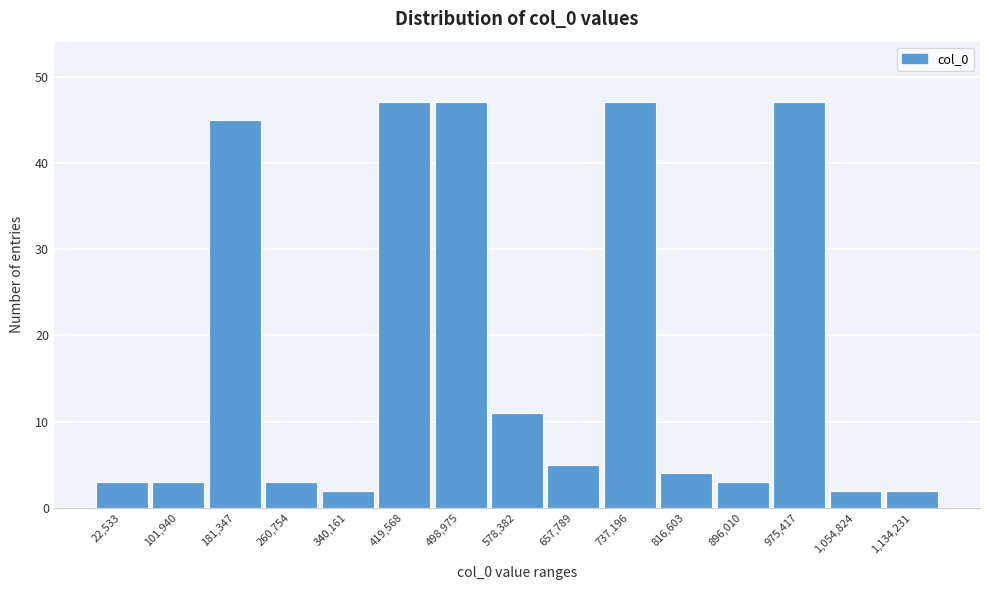

Reading left to right, what are all the values shown in this chart?

3	3	45	3	2	47	47	11	5	47	4	3	47	2	2